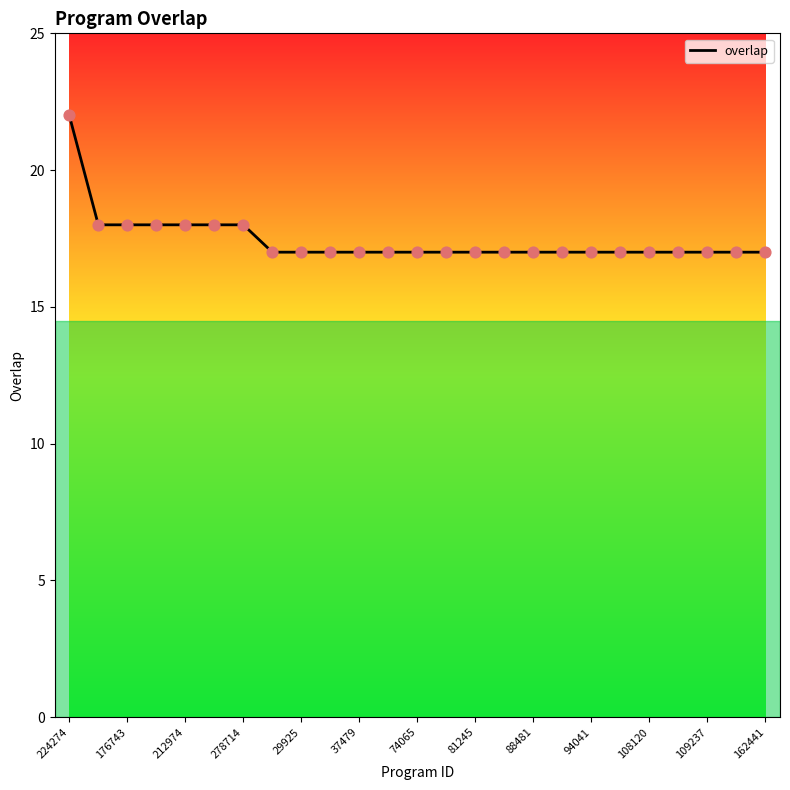

What is the maximum value shown in the chart?

22